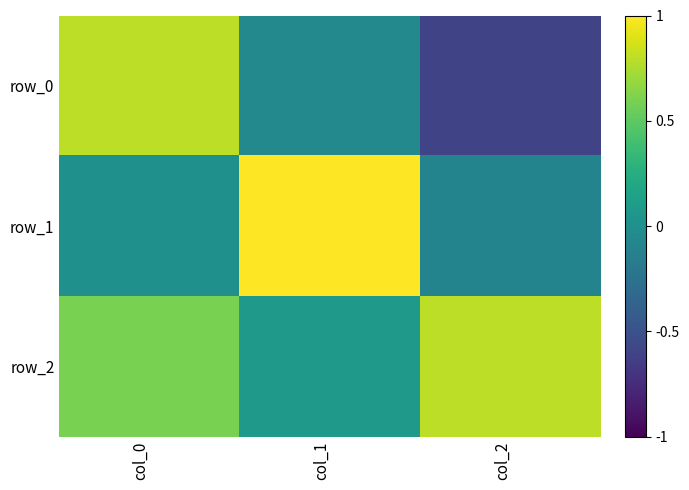

What is the difference between the second highest and minimum values in the row_0 series?

0.5